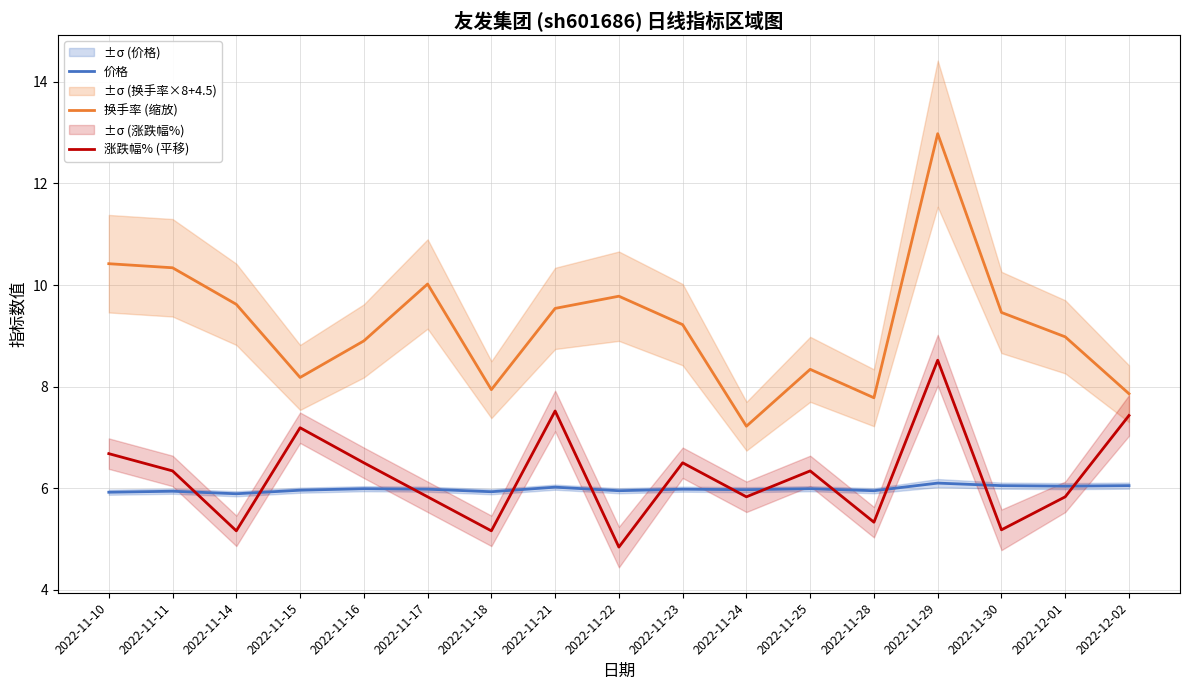

What are all the series names shown in the legend?

价格, 换手率 (缩放), 涨跌幅% (平移)